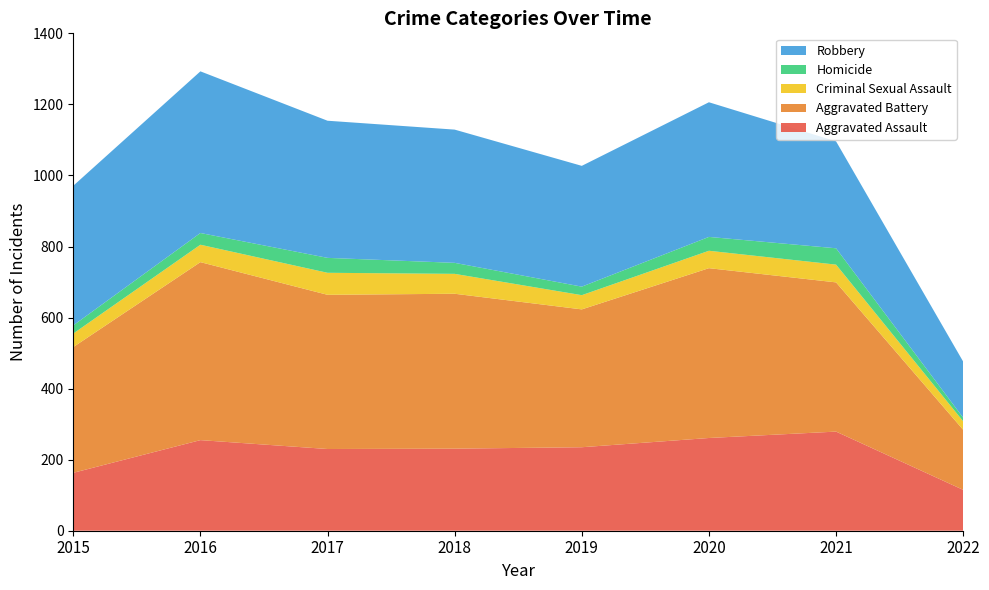

Reading left to right, list all the values displayed in this chart.

Aggravated Assault: 163	255	230	231	235	261	279	115
Aggravated Battery: 354	501	434	436	388	478	420	169
Criminal Sexual Assault: 38	49	62	56	40	49	50	24
Homicide: 23	33	42	31	24	39	46	10
Robbery: 393	455	386	375	340	379	301	158